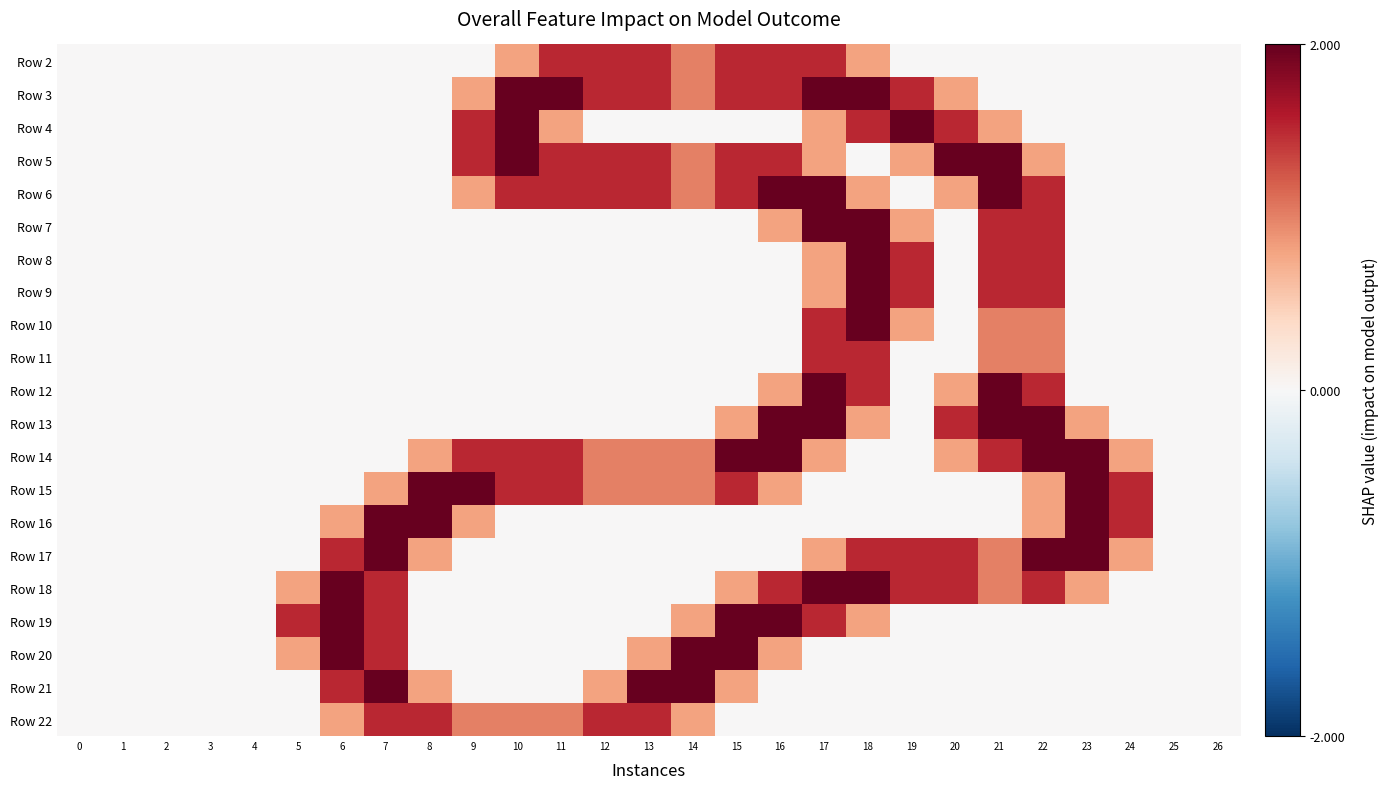

Rank the series at 4 from lowest to highest value.

Row 2, Row 3, Row 4, Row 5, Row 6, Row 7, Row 8, Row 9, Row 10, Row 11, Row 12, Row 13, Row 14, Row 15, Row 16, Row 17, Row 18, Row 19, Row 20, Row 21, Row 22